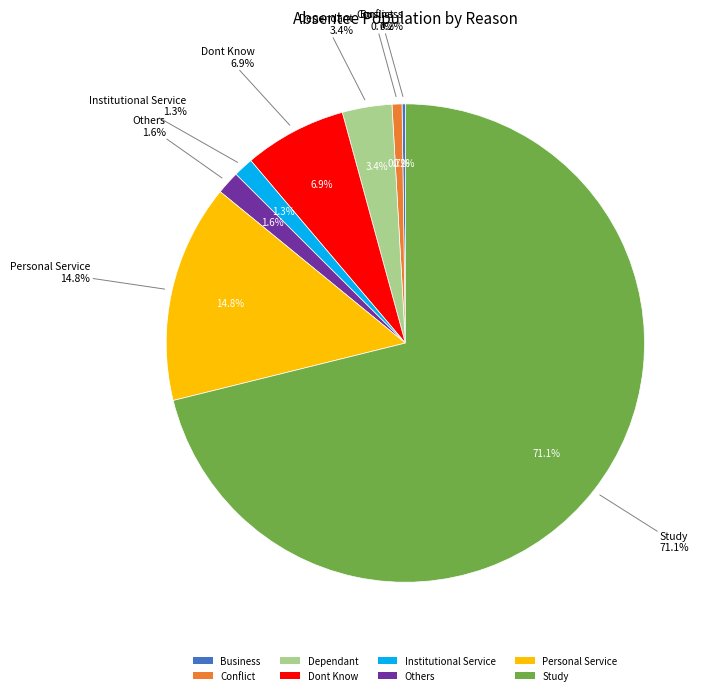

What percentage do Dont Know and Others together represent?

8.5%